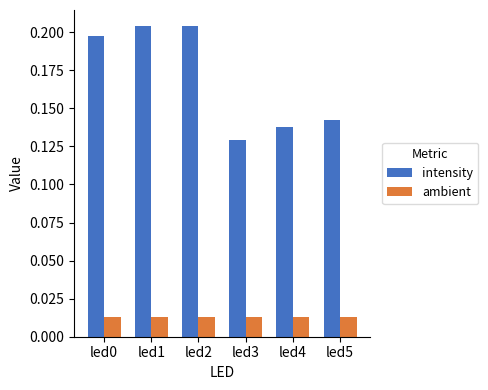

Is the value of ambient at led5 greater than the value of intensity at led0?

No